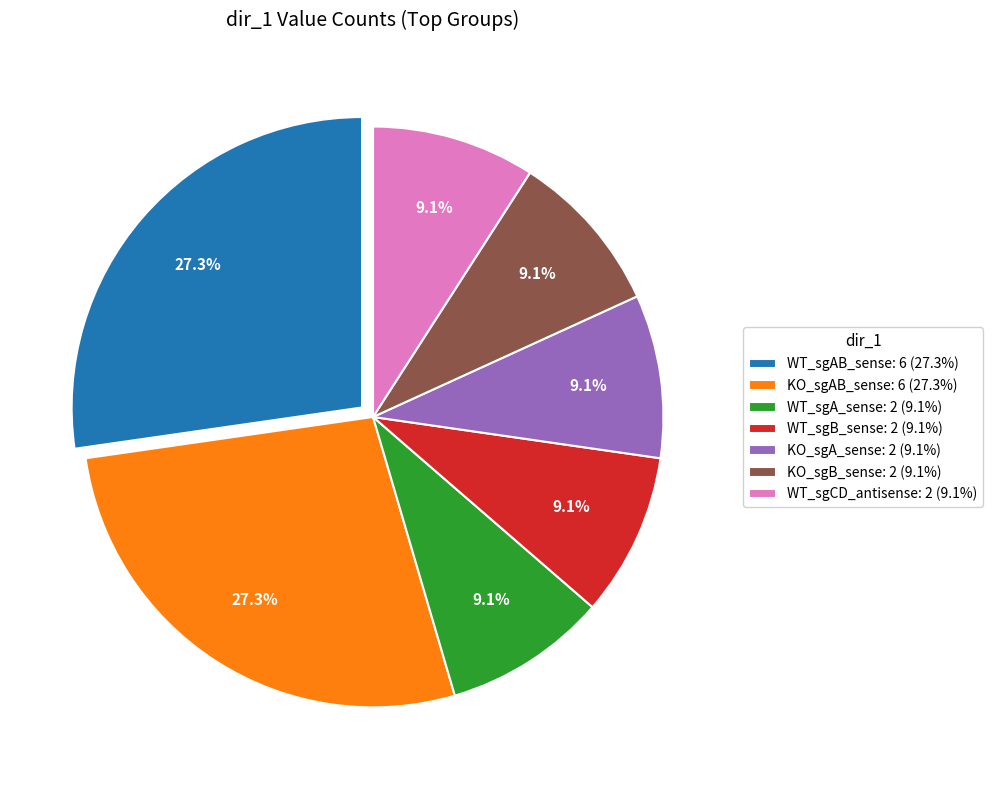

Count the number of slices in the pie.

7